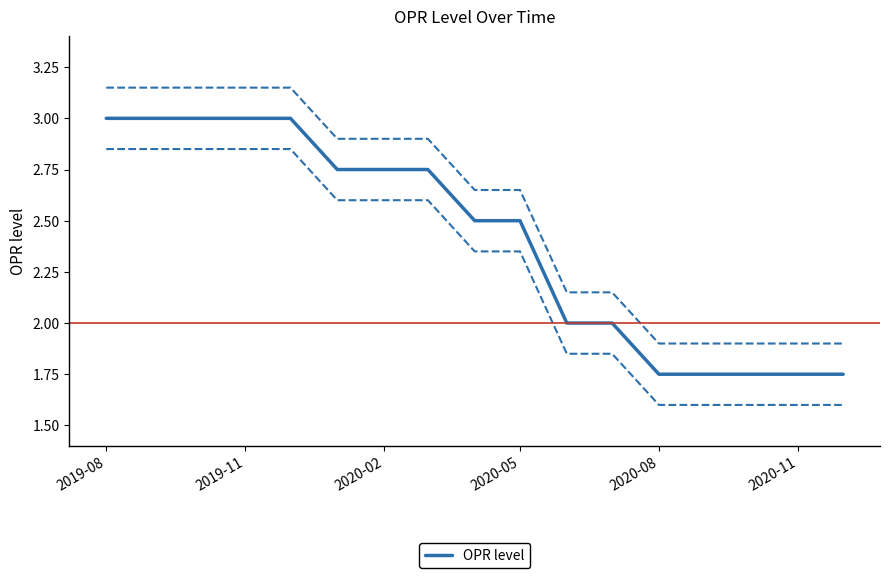

What is the difference between the maximum and minimum values?

1.2